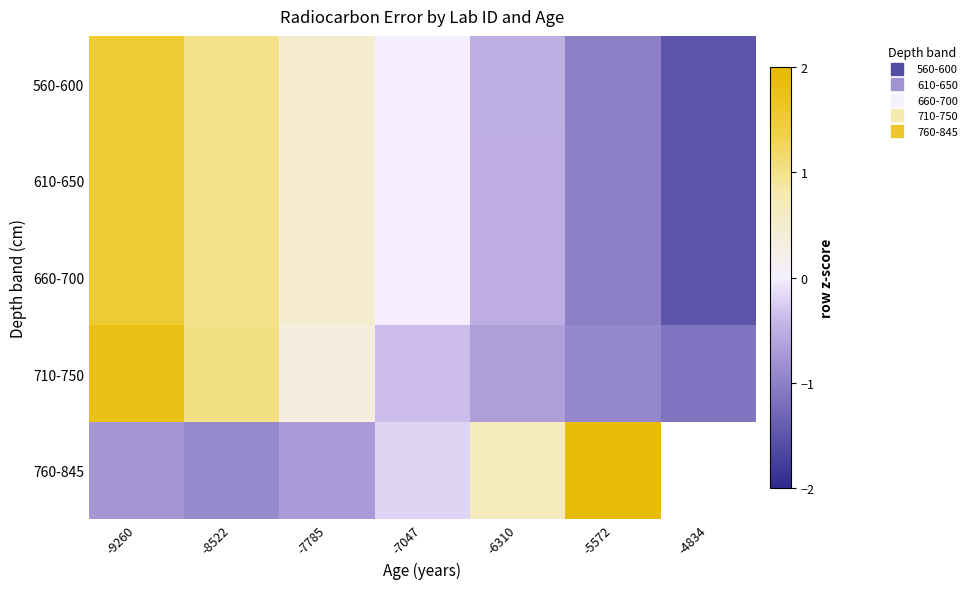

How many negative values does the 560-600 series have?

4